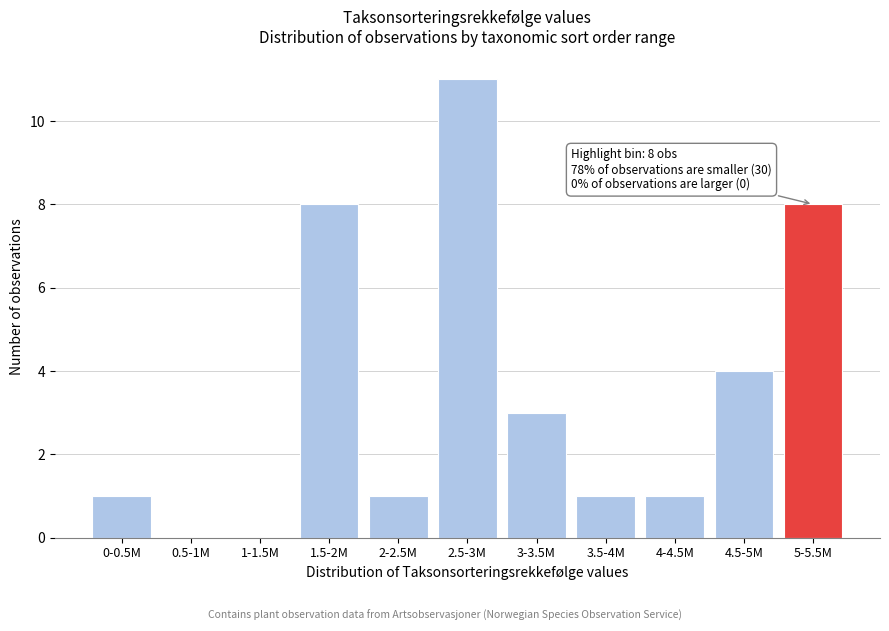

Reading right to left, transcribe all the data shown in this chart.

5-5.5M=8	4.5-5M=4	4-4.5M=1	3.5-4M=1	3-3.5M=3	2.5-3M=11	2-2.5M=1	1.5-2M=8	1-1.5M=0	0.5-1M=0	0-0.5M=1